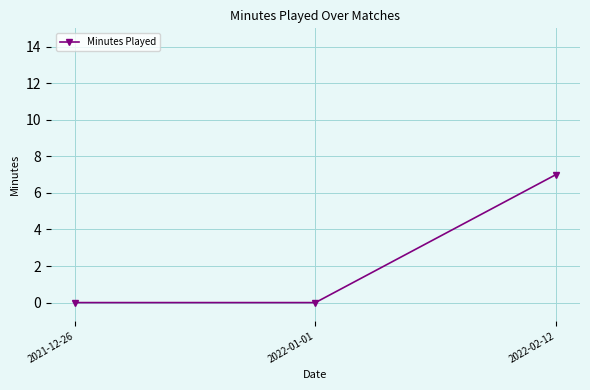

What is the label of the 3rd point from the left?

2022-02-12